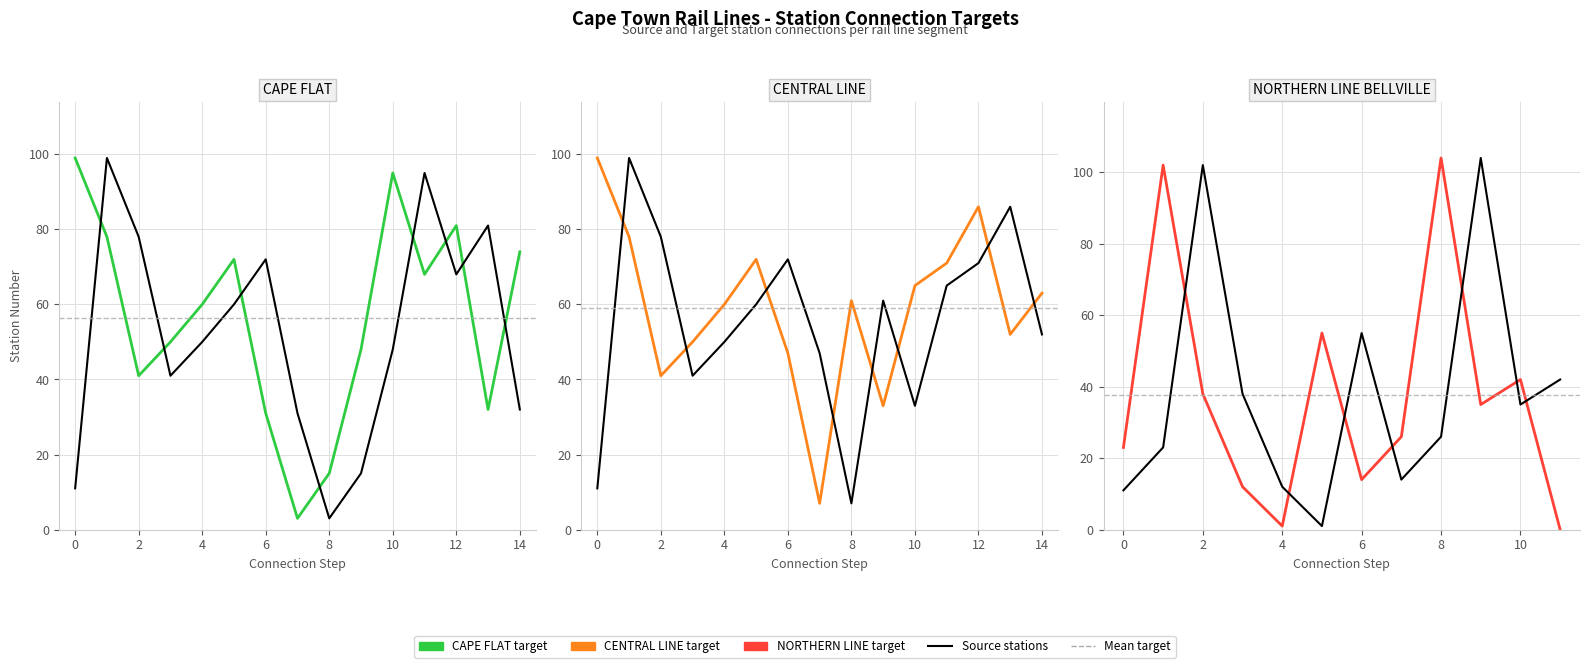

The CENTRAL LINE series shows 41 at 2. True or false?

True